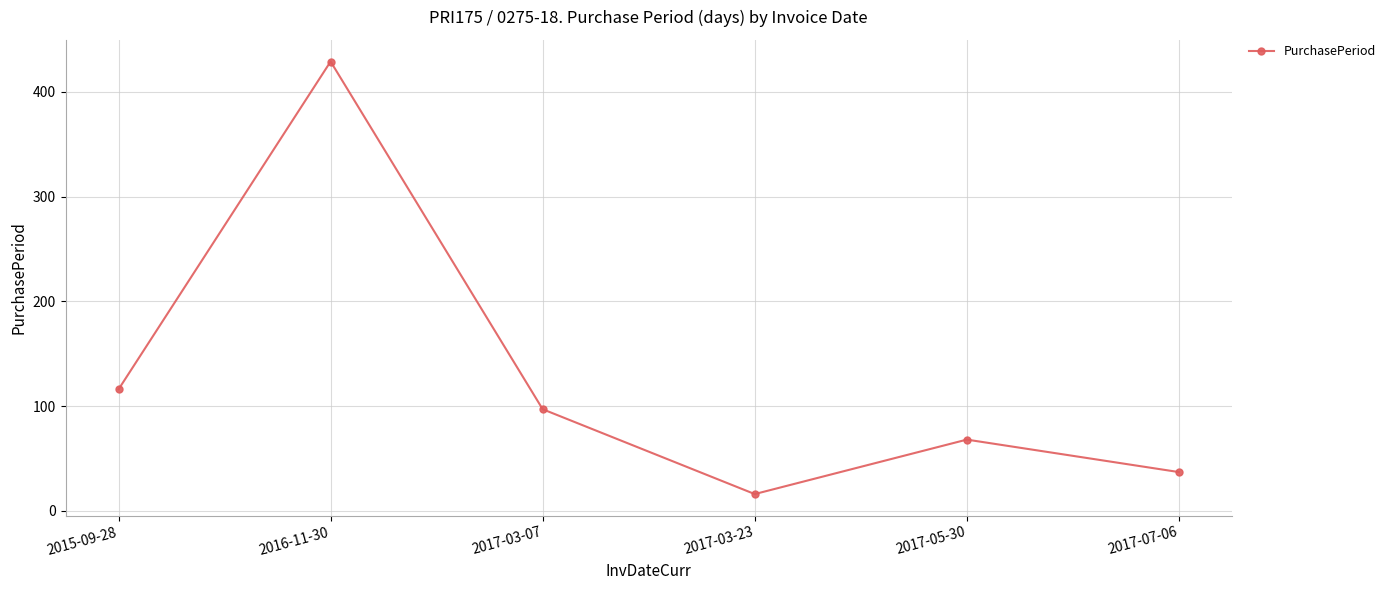

What position from the right is 2017-07-06?

1